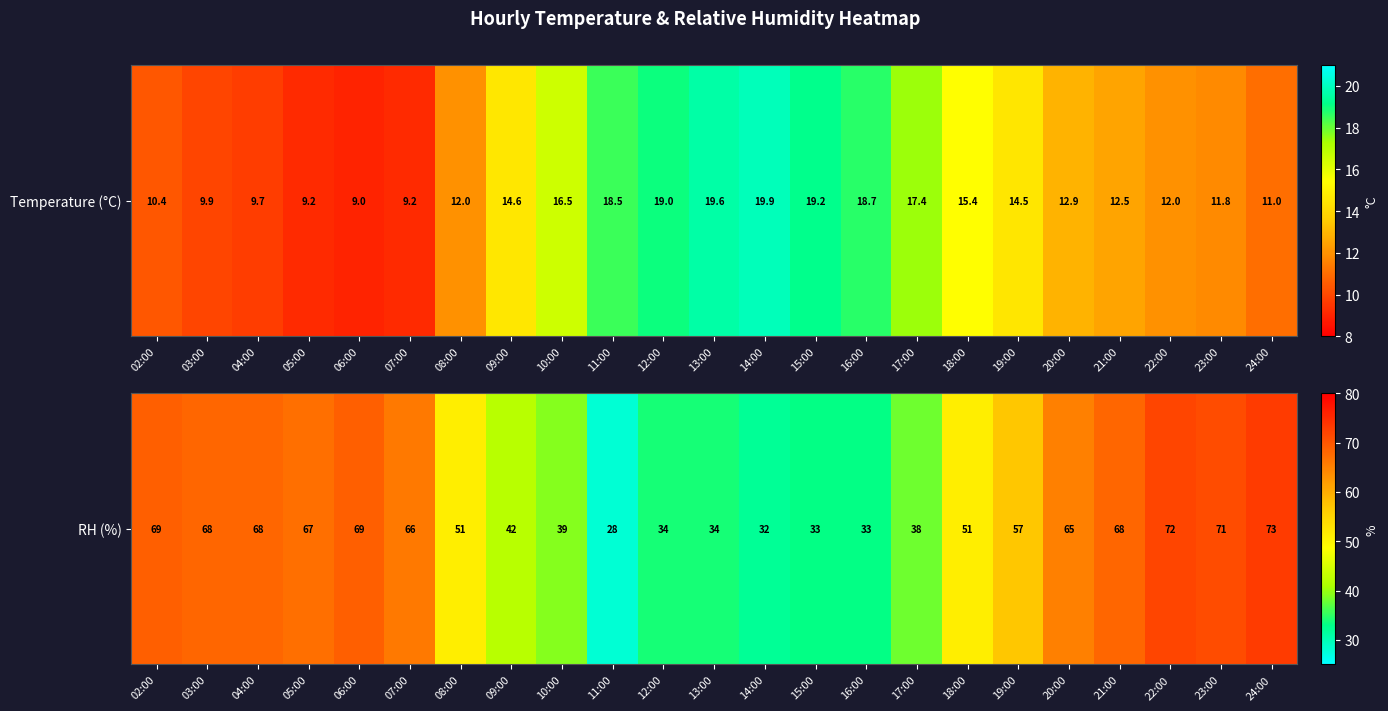

What is the average value?

53